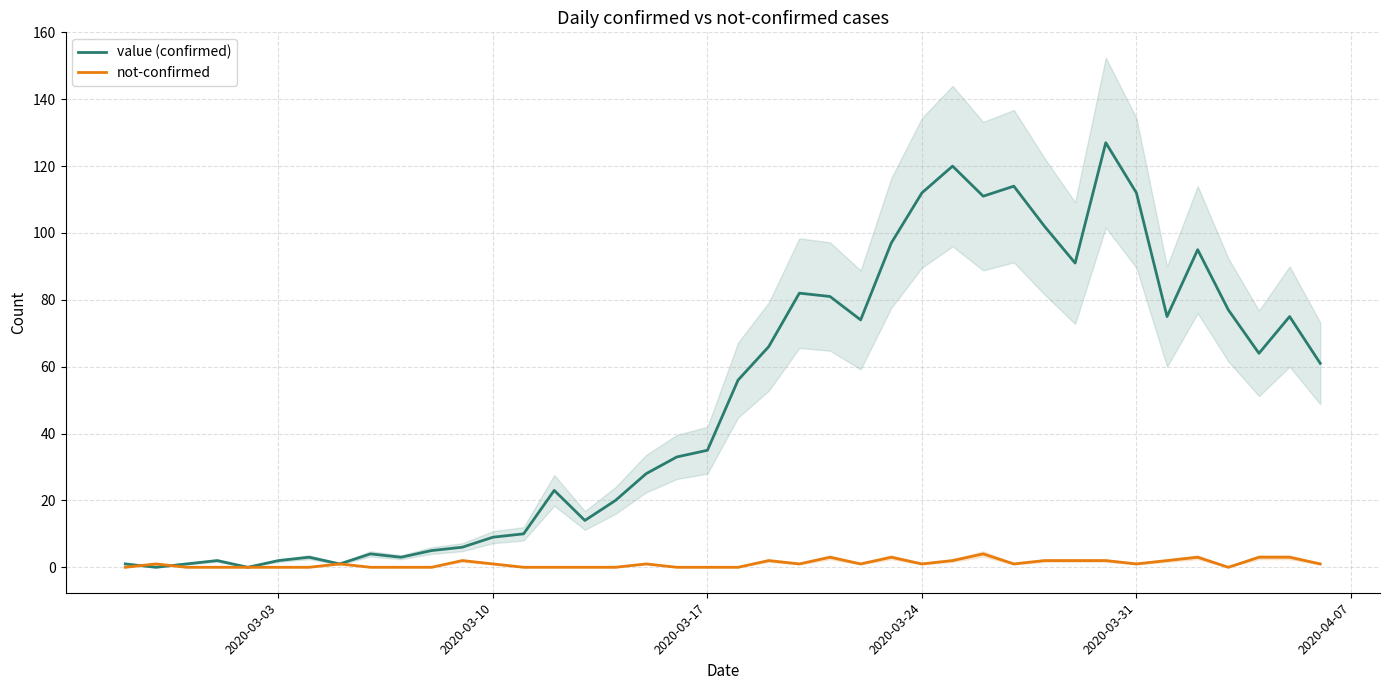

Is it true that not-confirmed equals 1 at 2020-03-10?

True